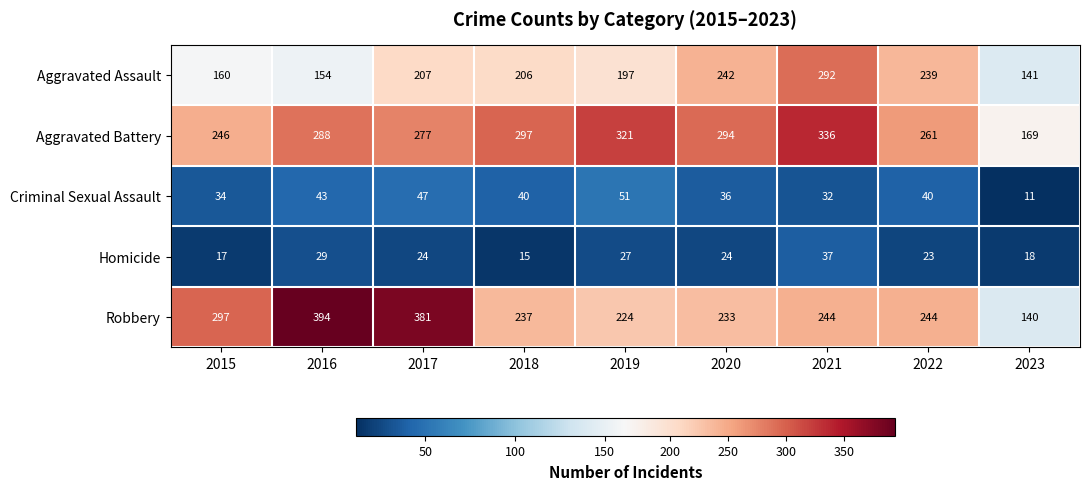

Which series changed the most between 2022 and 2023?

Robbery